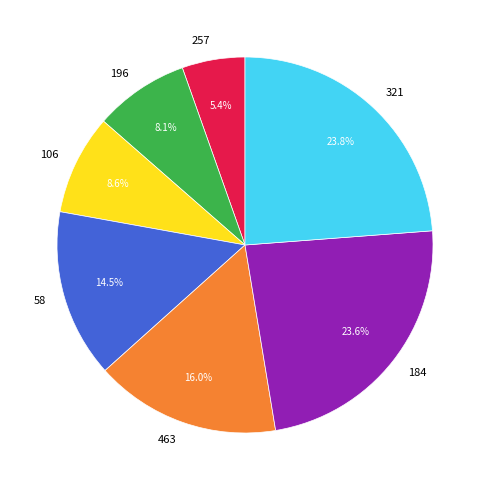

What percentage is the 463 slice, to the nearest percent?

16%